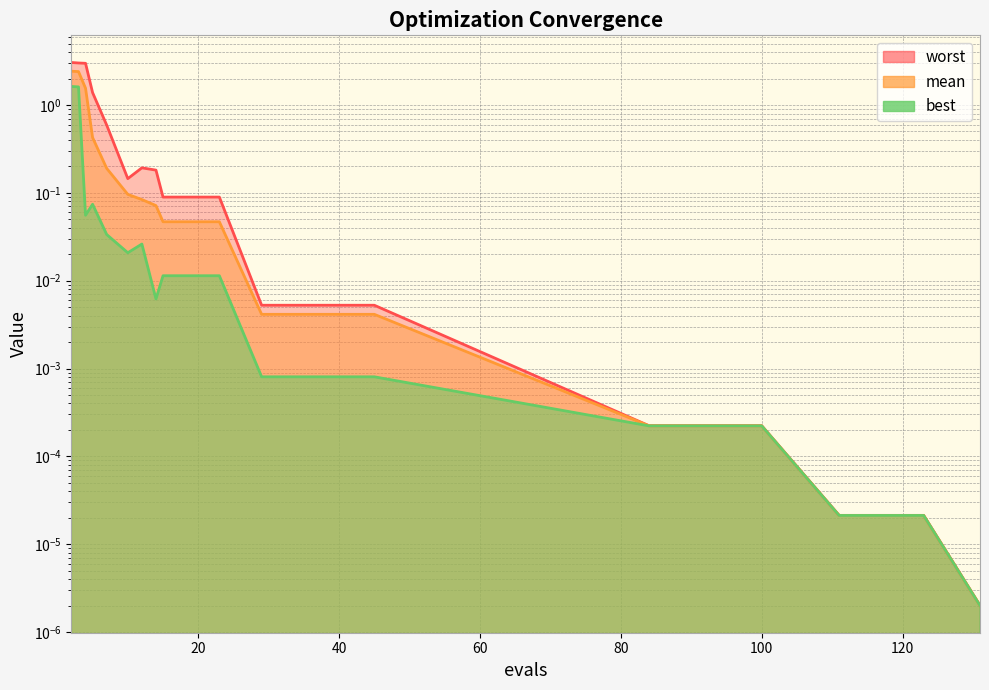

Which label corresponds to the smallest value in the chart?

131